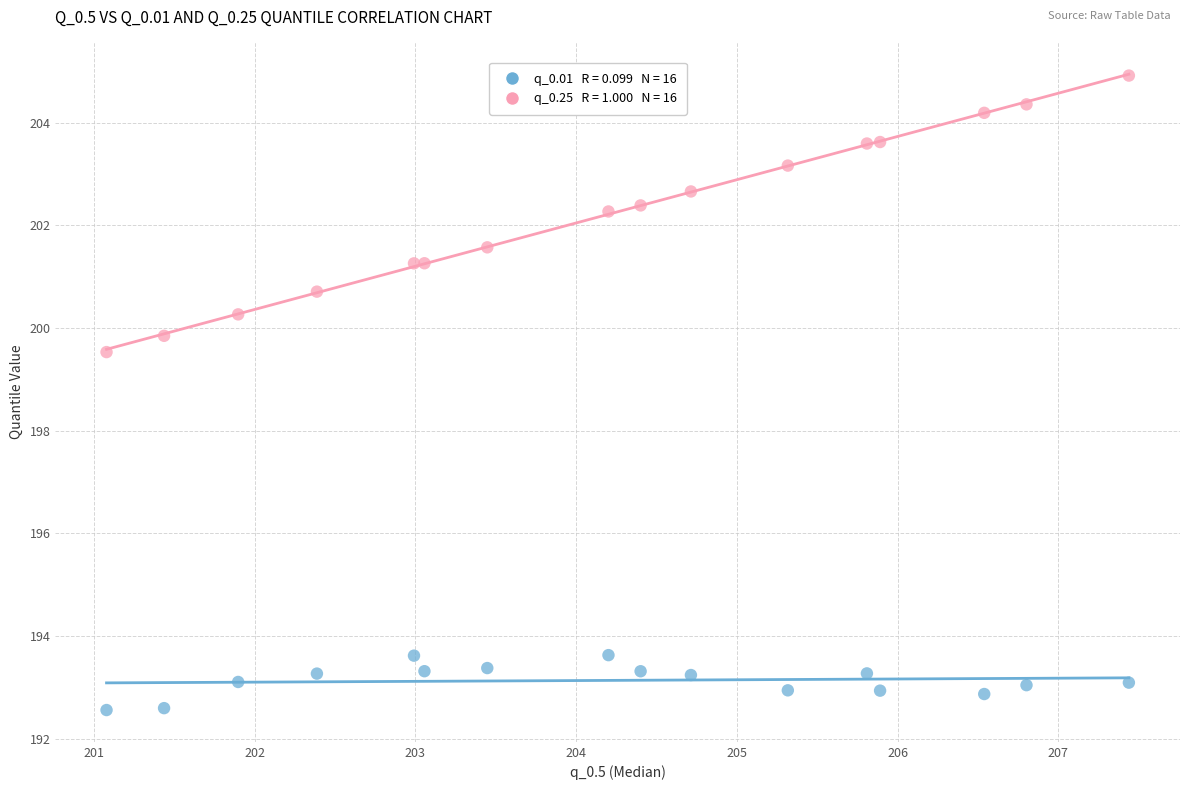

Across all series, what Y value is closest to 198?

199.5